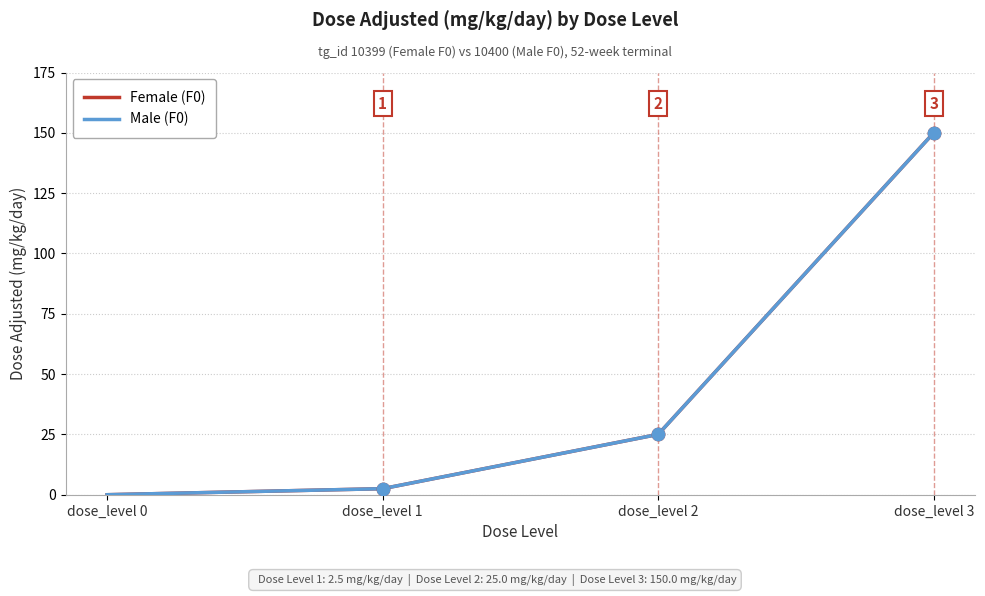

Which series has the largest total across all categories?

Female (F0)